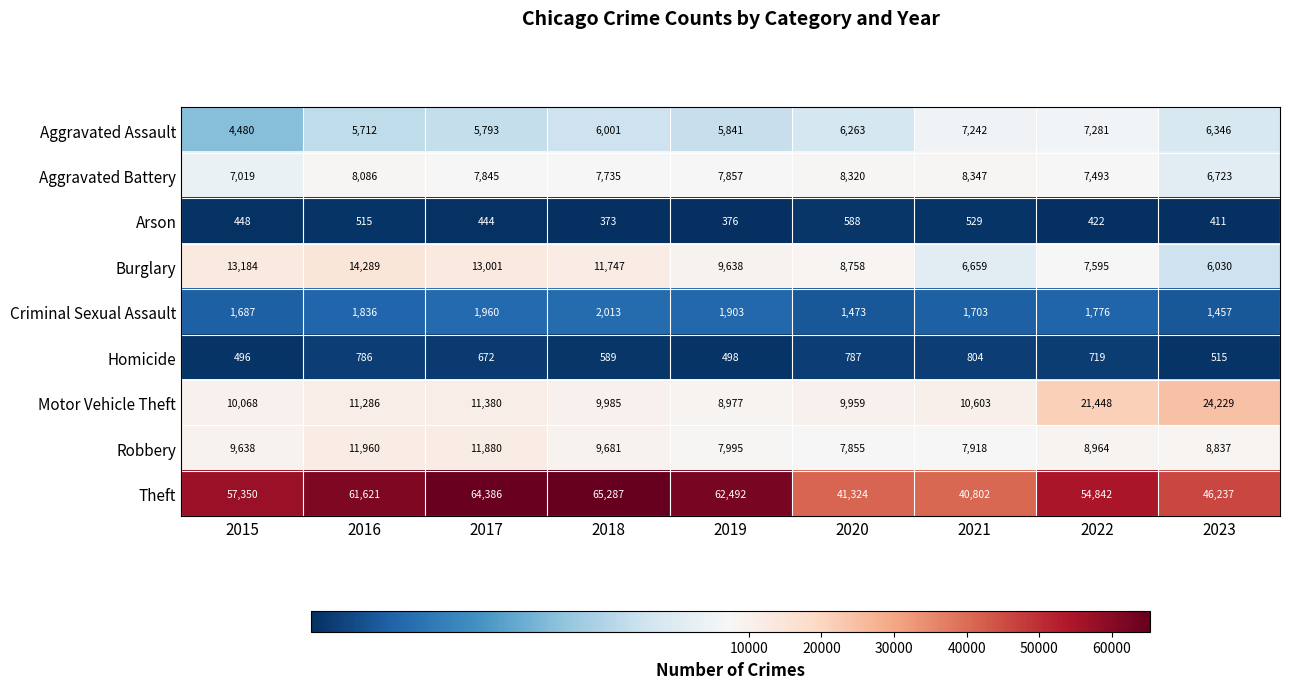

What is the smallest value displayed?

373